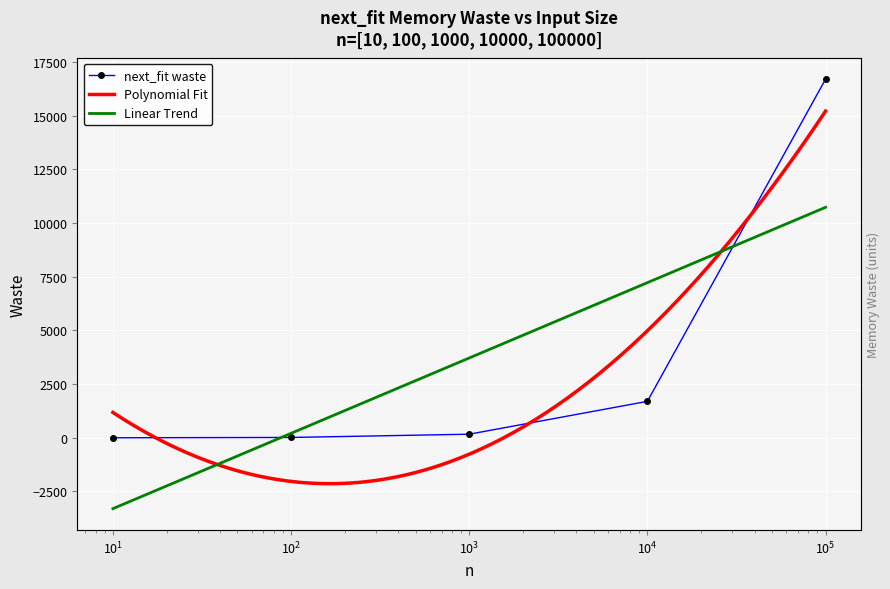

Is this an area chart (filled region under the line)?

No